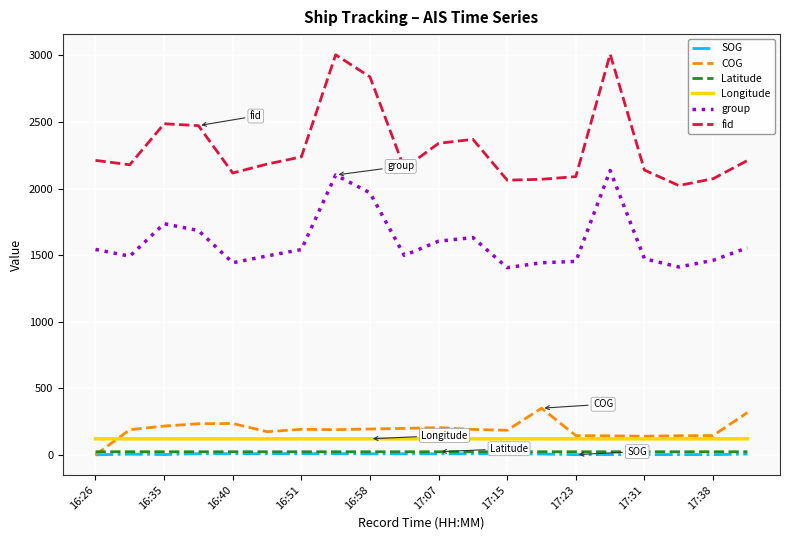

What is the highest value of the fid series?

3010.0